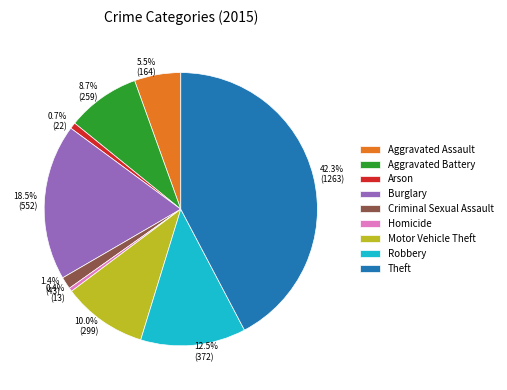

Approximately how many times larger is the value at Robbery compared to Burglary?

0.7